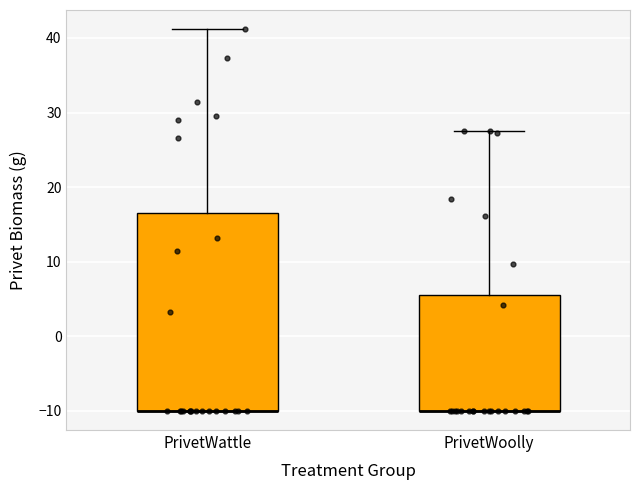

Reading left to right, read every box against the y-axis: the position of its median line, the range the box covers, and the ends of its whiskers. The values are not printed on the chart, so give them approximately, as read against the axis.

PrivetWattle: median -10 (drawn on the box's lower edge), box -10 to 17, whiskers -10 to 41
PrivetWoolly: median -10 (drawn on the box's lower edge), box -10 to 6, whiskers -10 to 28